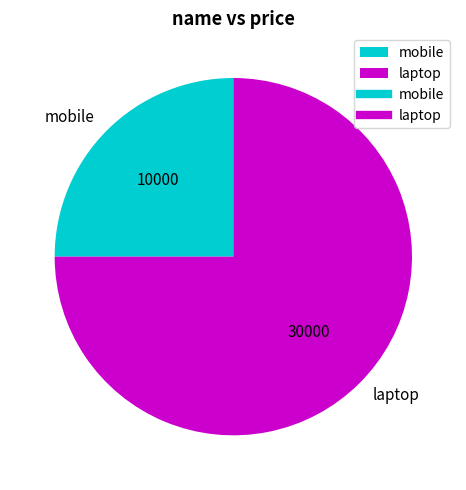

The laptop slice represents 81% of the pie. True or false?

False